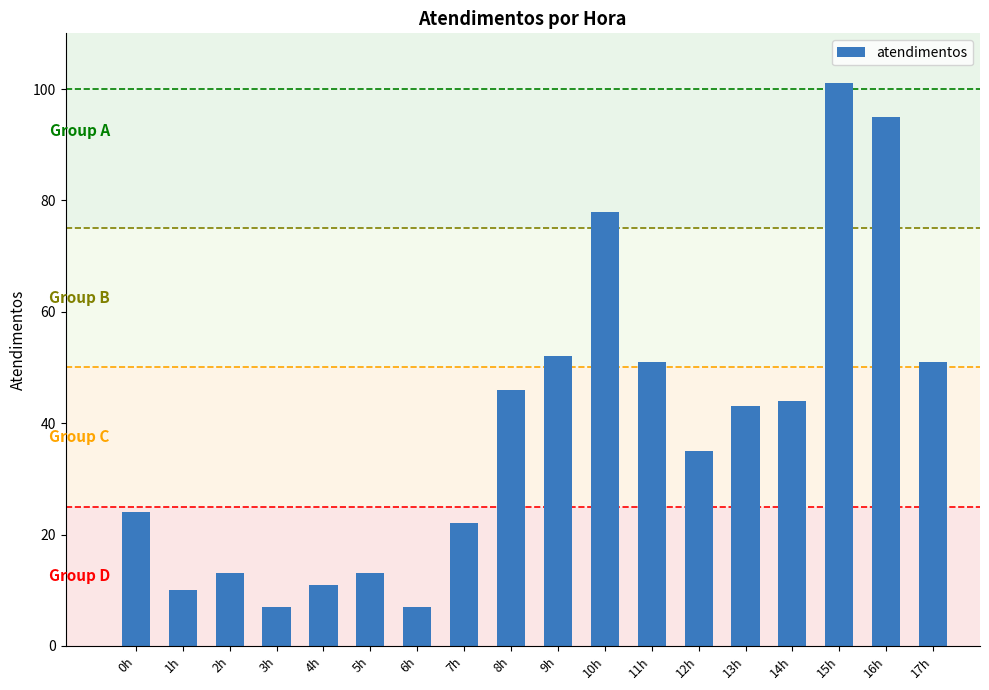

What is the change in value from 1h to 15h?

+91